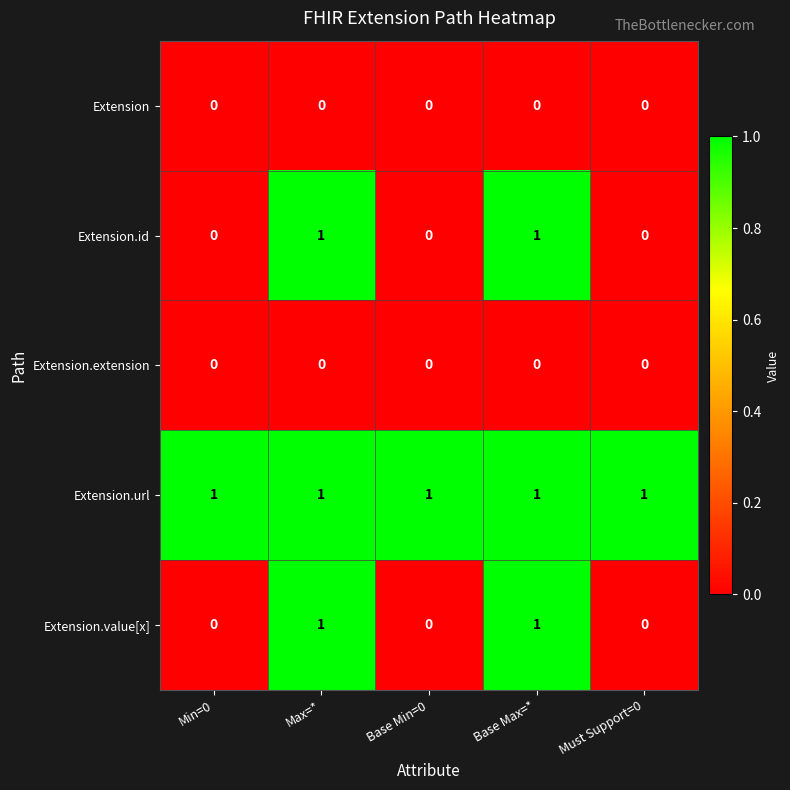

The value of Extension.id at Min=0 is -1. True or false?

False